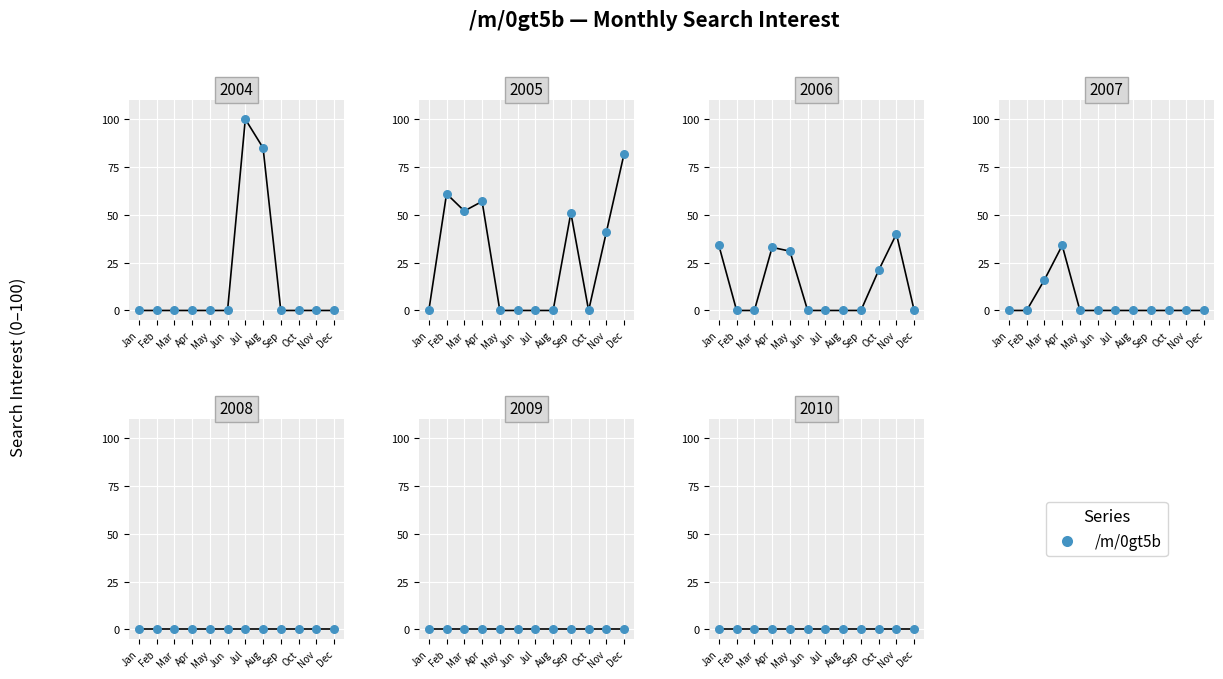

Between 2005-04 and 2005-12, which is larger?

2005-12